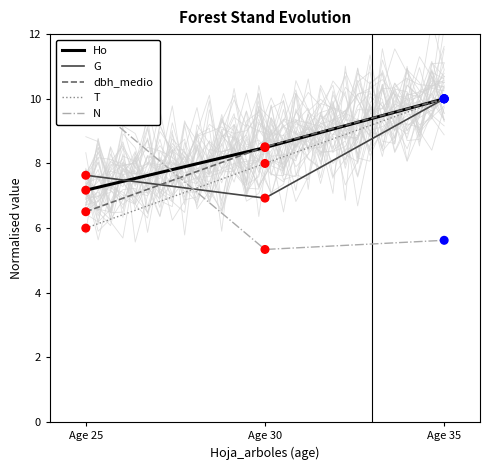

Which series has the widest spread of Y values?

N